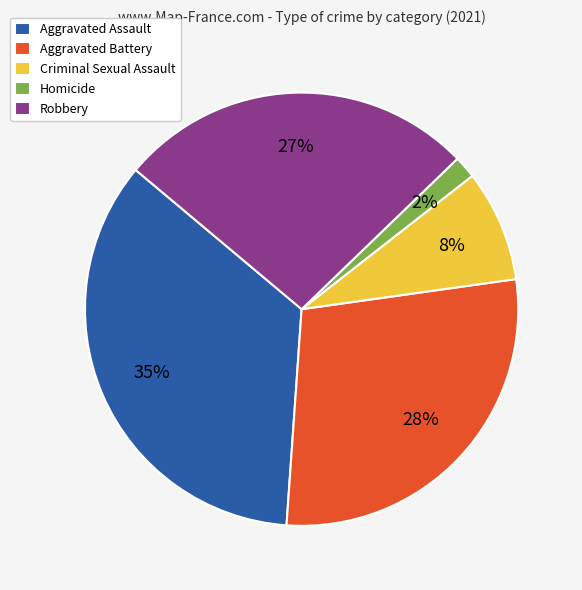

How many slices are in this pie chart?

5